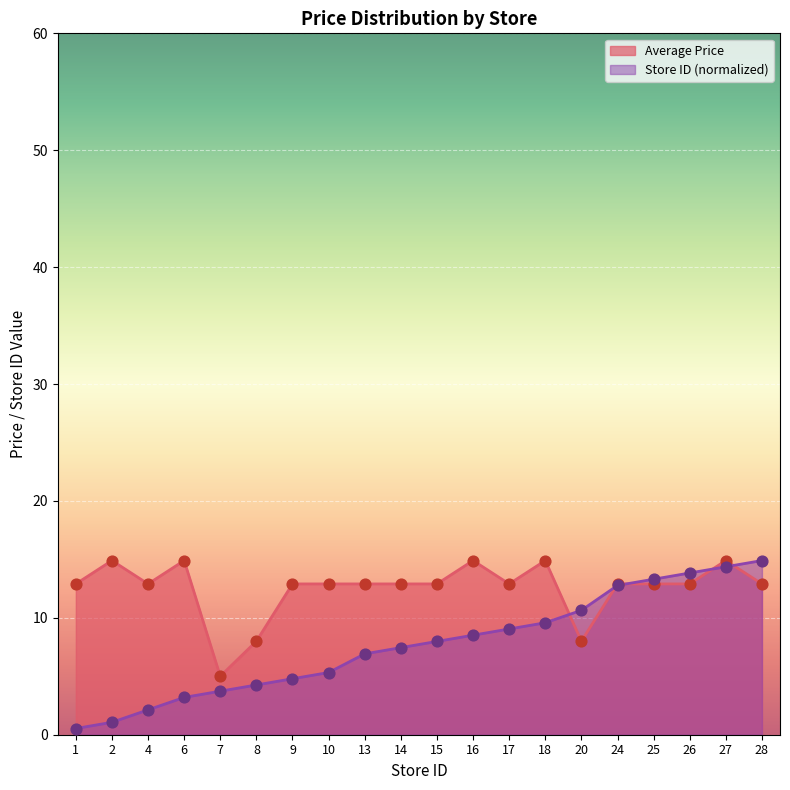

What are all the series names shown in the legend?

Average Price, Store ID (normalized)